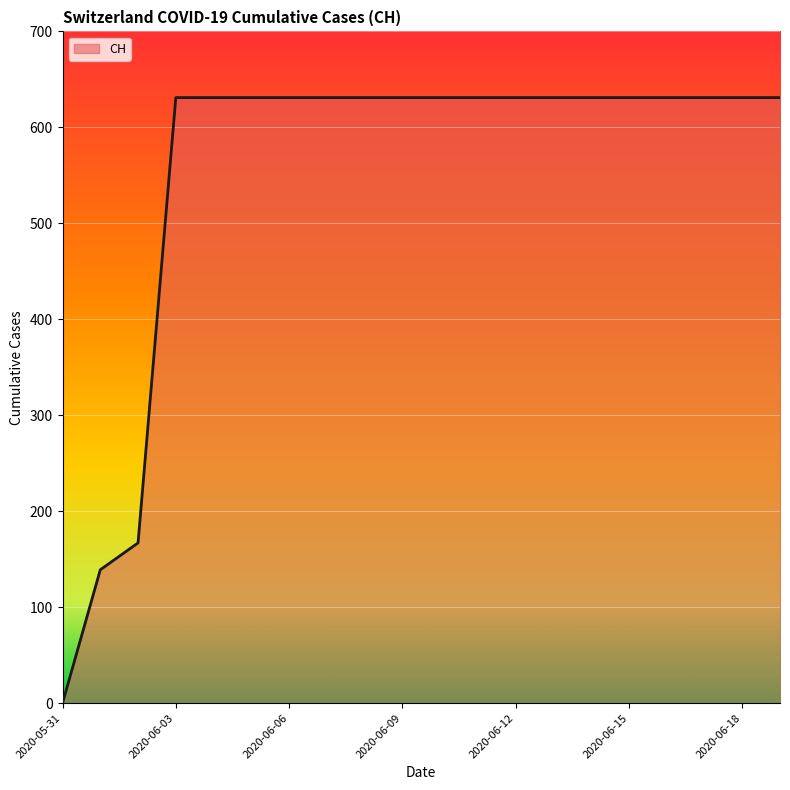

What is the difference between the maximum and minimum values?

631